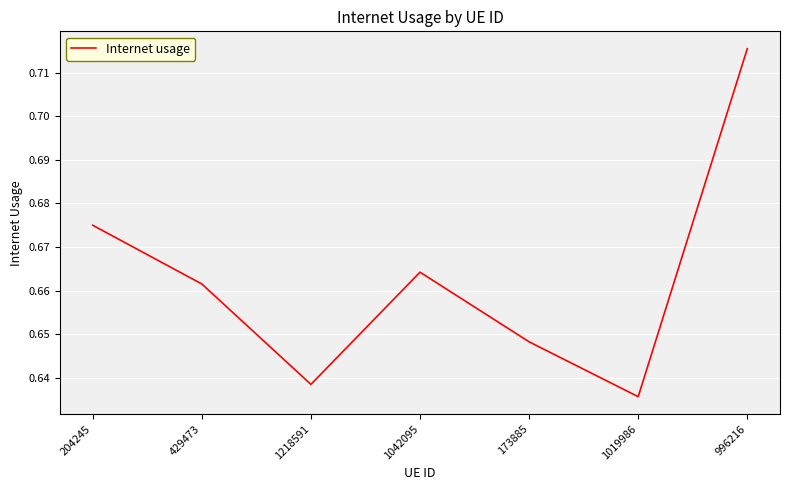

At which category does the chart reach its peak across all series?

996216